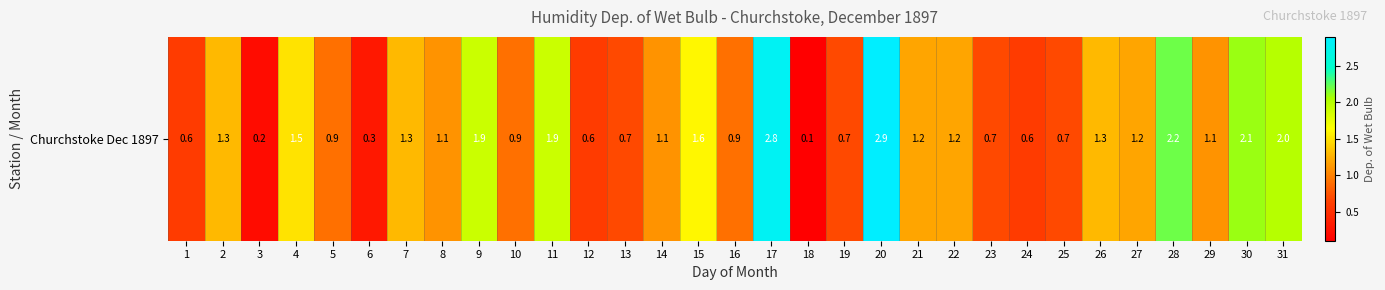

Which has a higher value, 11 or 22?

11